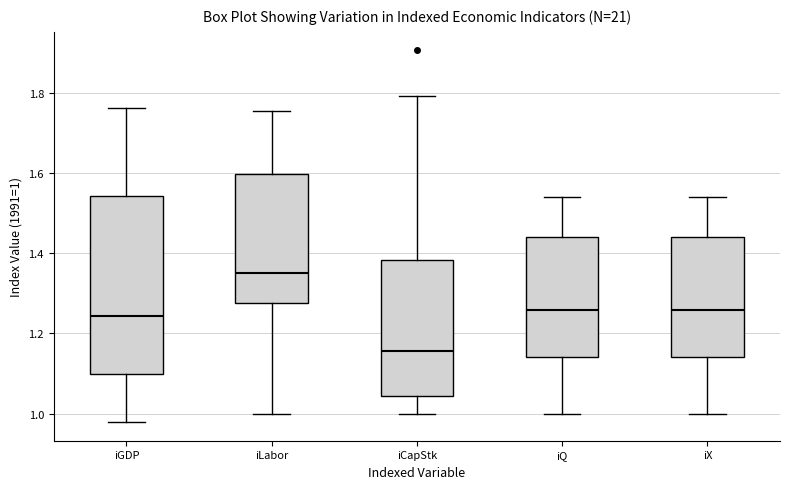

Reading left to right, read every box against the y-axis: the position of its median line, the range the box covers, and the ends of its whiskers. The values are not printed on the chart, so give them approximately, as read against the axis.

iGDP: median 1.24, box 1.10 to 1.54, whiskers 0.98 to 1.76
iLabor: median 1.36, box 1.28 to 1.60, whiskers 1.00 to 1.76
iCapStk: median 1.16, box 1.04 to 1.38, whiskers 1.00 to 1.80
iQ: median 1.26, box 1.14 to 1.44, whiskers 1.00 to 1.54
iX: median 1.26, box 1.14 to 1.44, whiskers 1.00 to 1.54